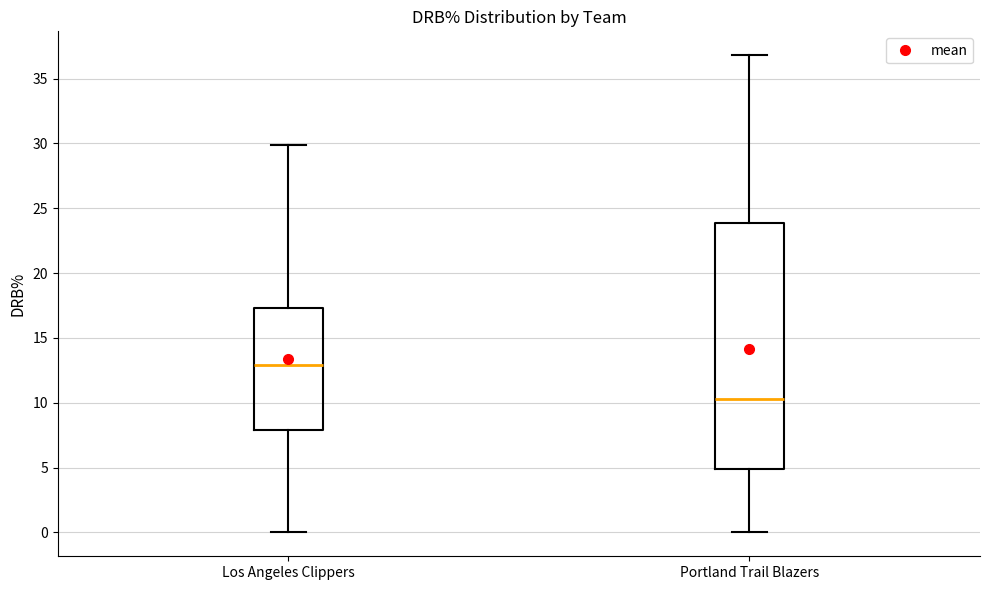

Reading left to right, read every box against the y-axis: the position of its median line, the range the box covers, and the ends of its whiskers. The values are not printed on the chart, so give them approximately, as read against the axis.

Los Angeles Clippers: median 13.0, box 8.0 to 17.5, whiskers 0.0 to 30.0
Portland Trail Blazers: median 10.5, box 5.0 to 24.0, whiskers 0.0 to 37.0